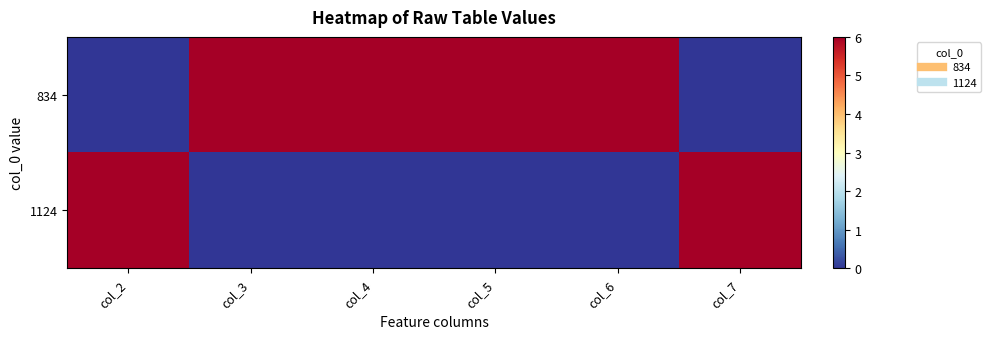

Between col_2 and col_3, which is larger?

col_3